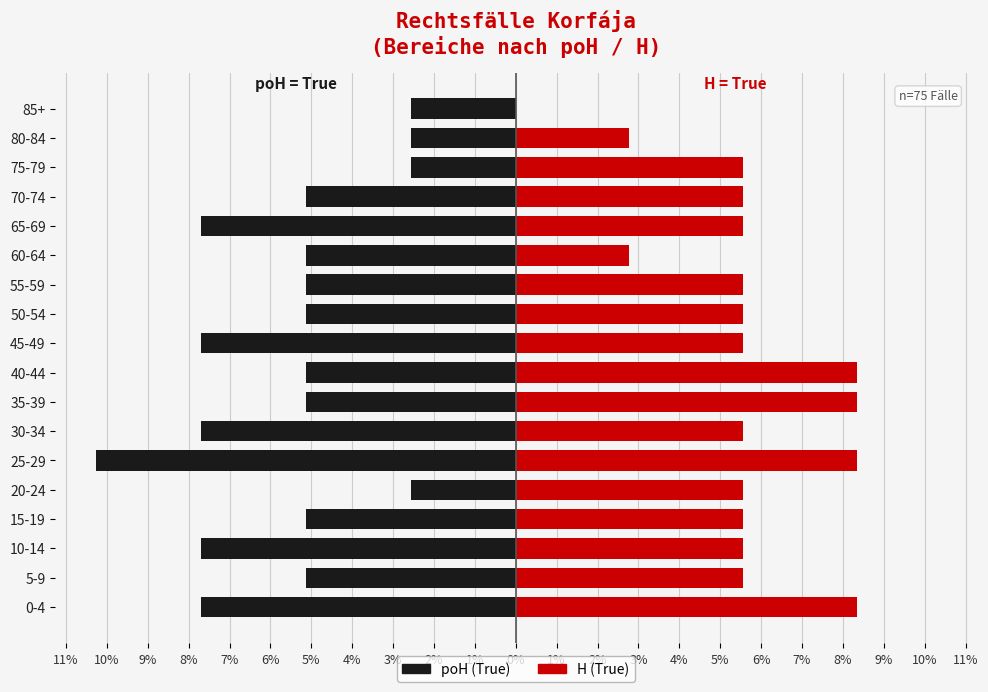

Rank the series by their maximum value, from lowest to highest.

poH (True), H (True)